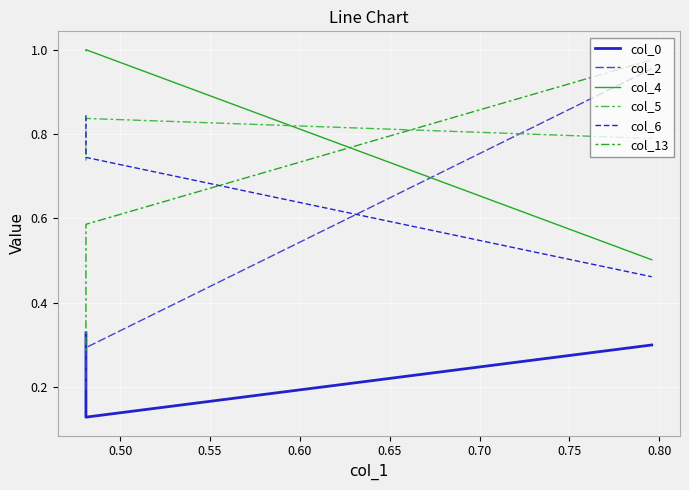

List the series in order of their peak value, lowest first.

col_0, col_5, col_6, col_2, col_13, col_4